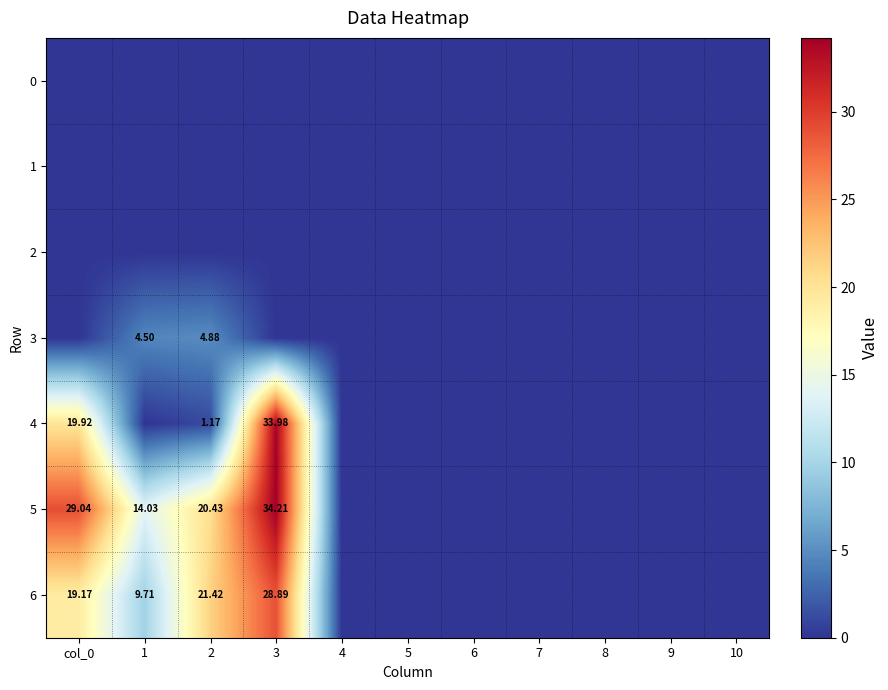

The 3 series shows 0.0 at 10. True or false?

True